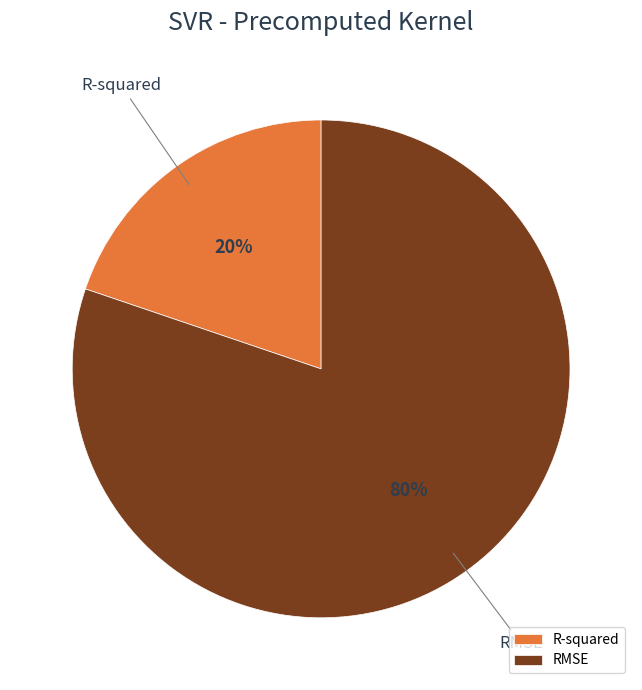

How many slices are in this pie chart?

2